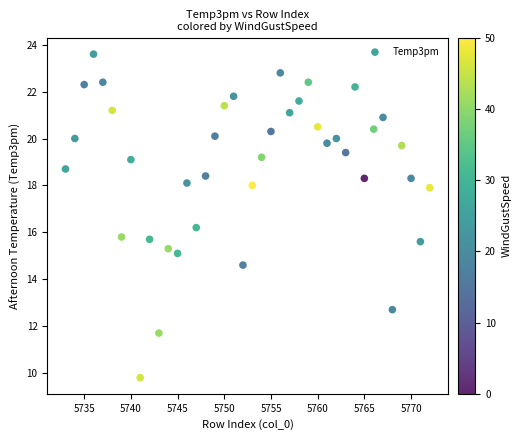

What is the range of Y values (max minus min)?

13.8